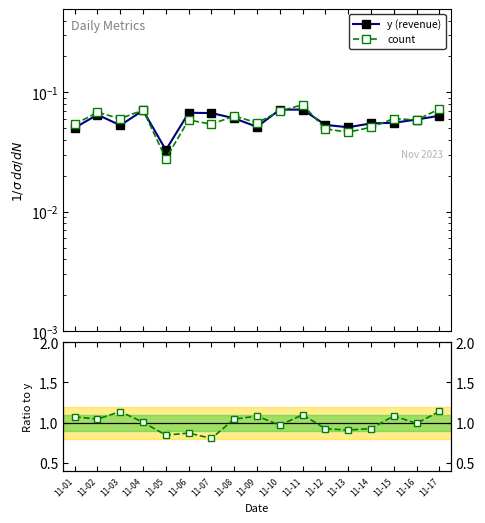

At which category is the sum across all series the highest?

11-17